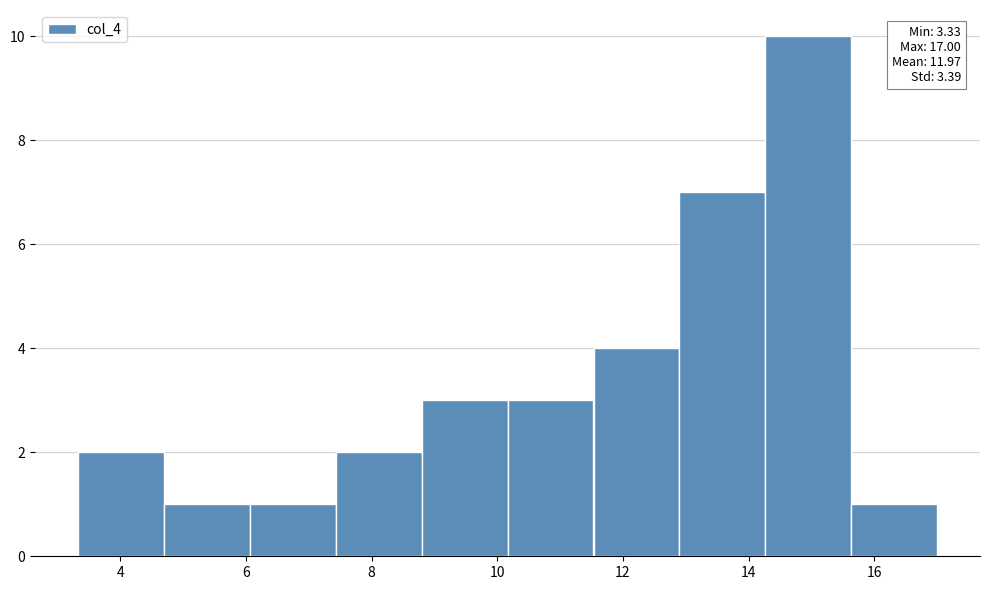

Which range on the x-axis has the tallest bar?

14.2 to 15.6